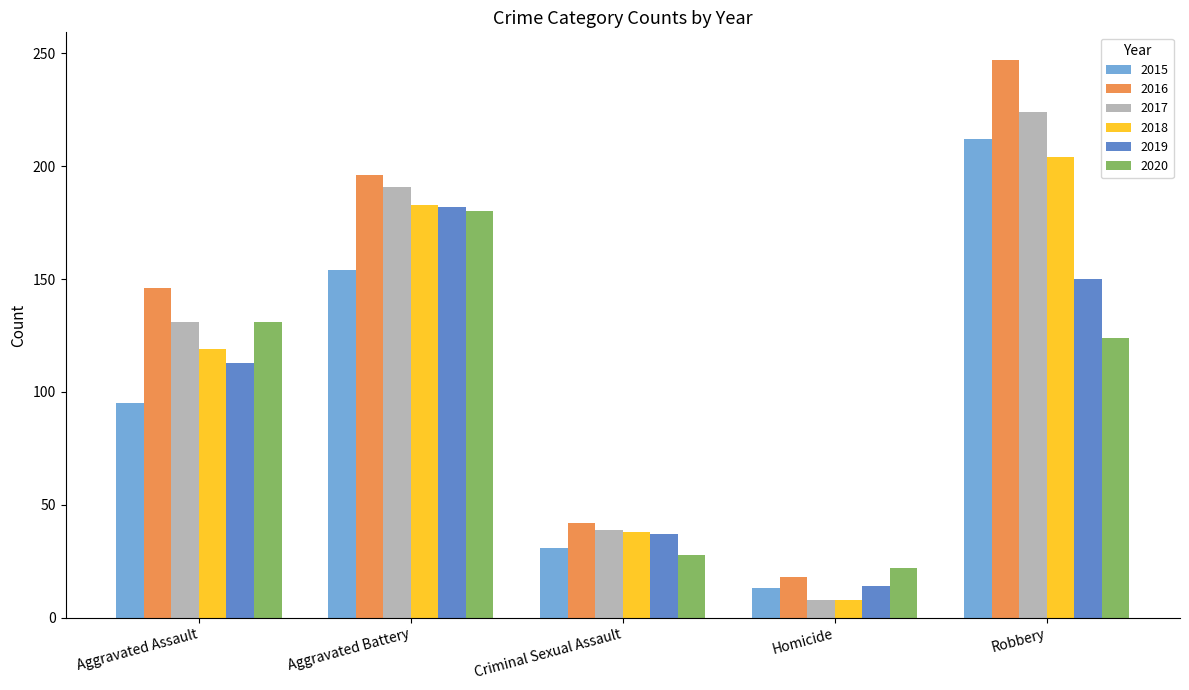

What is the total value across all series at Criminal Sexual Assault?

215